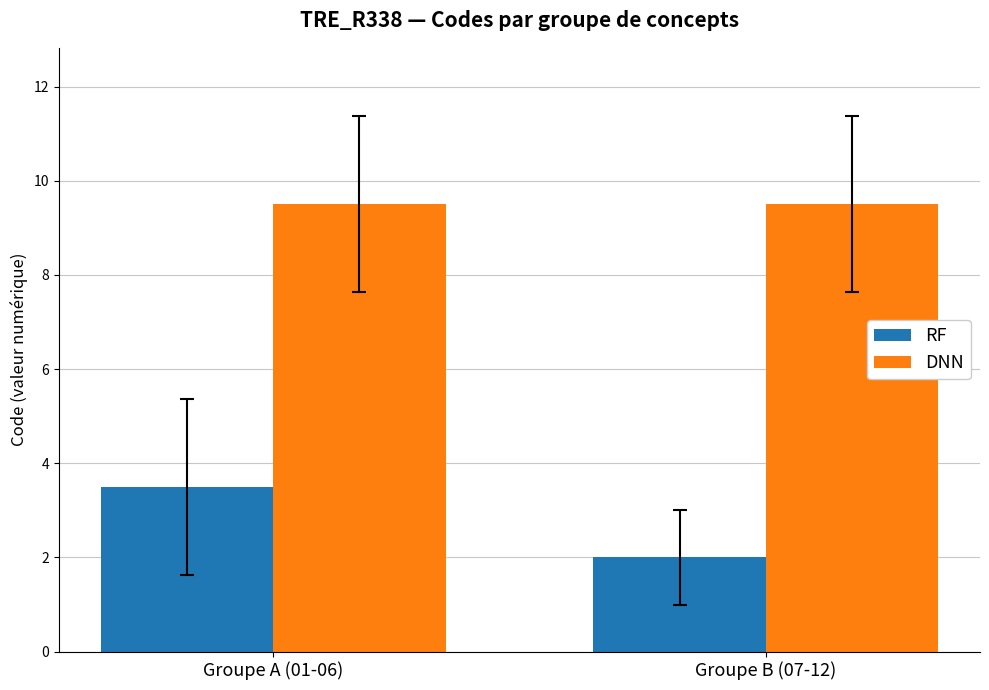

At how many categories does at least one series exceed 5?

2